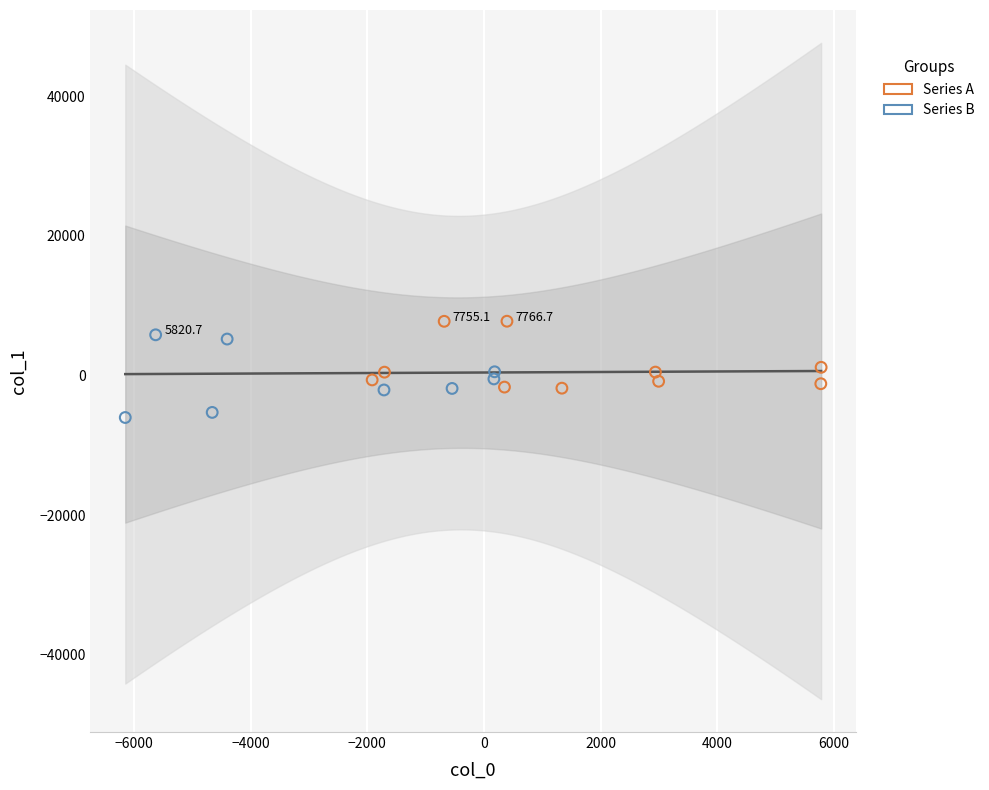

Which series contains the lowest Y value?

Series B